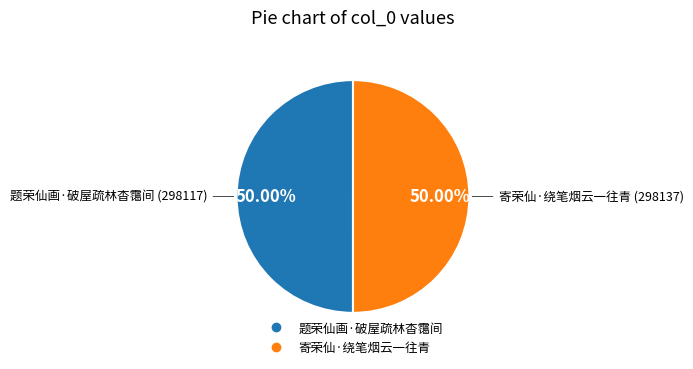

To the nearest percent, what is the combined percentage of 题荣仙画·破屋疏林杳霭间 and 寄荣仙·绕笔烟云一往青?

100%